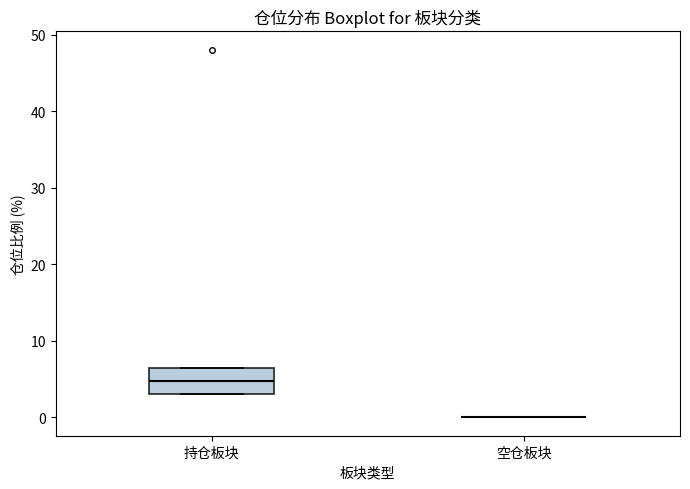

Where does the median line of the box for 持仓板块 sit on the y-axis? The values are not printed on the chart, so give them approximately, as read against the axis.

5